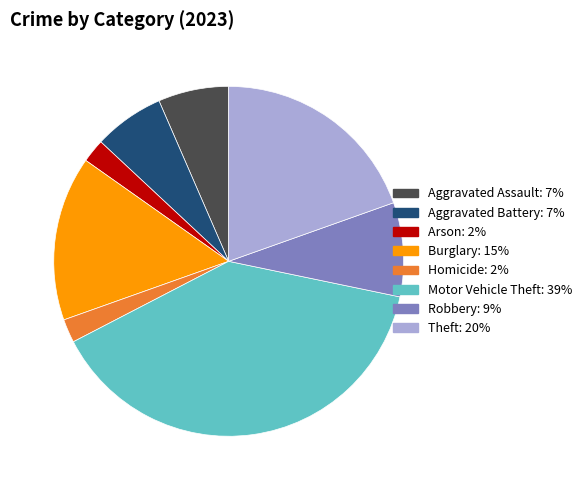

Is there any slice that represents more than half of the pie?

No